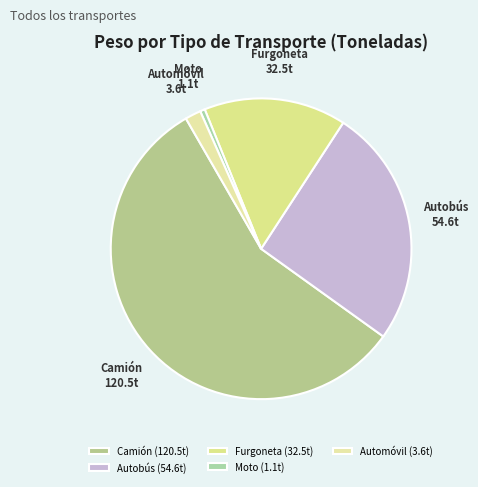

How many segments does this pie chart have?

5